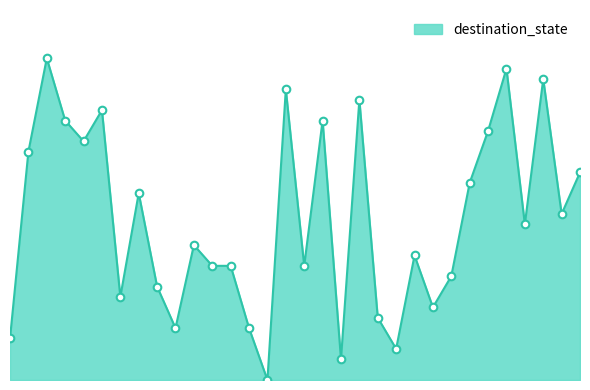

Is this an area chart (filled region under the line)?

Yes